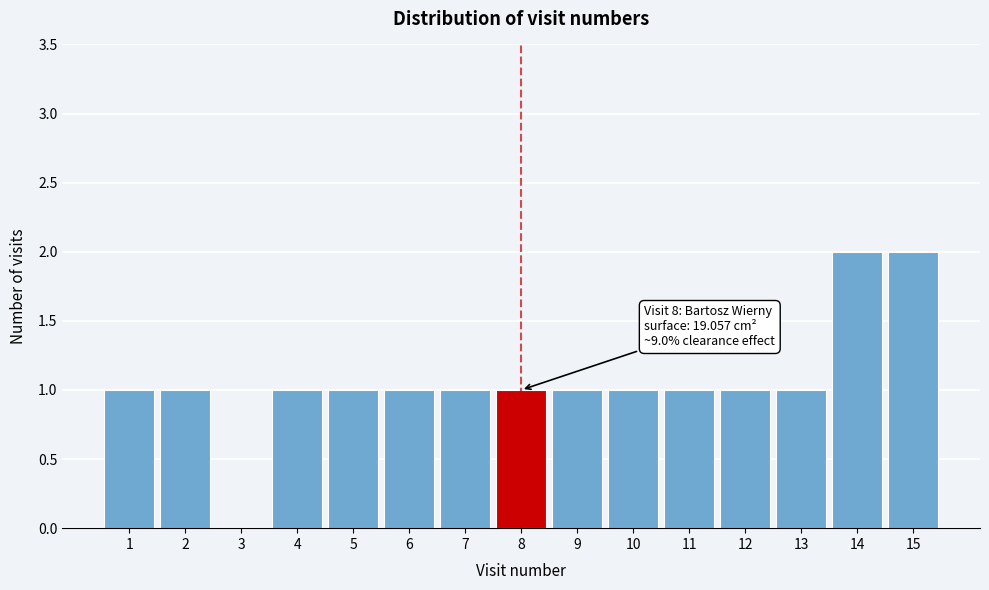

Reading left to right, what are all the values shown in this chart?

1=1	2=1	3=0	4=1	5=1	6=1	7=1	8=1	9=1	10=1	11=1	12=1	13=1	14=2	15=2